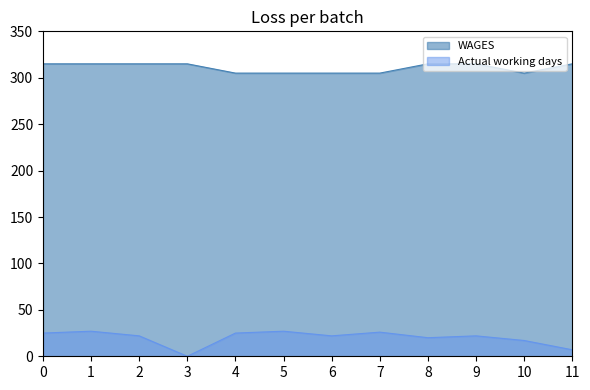

At which label does Actual working days first exceed 22?

0